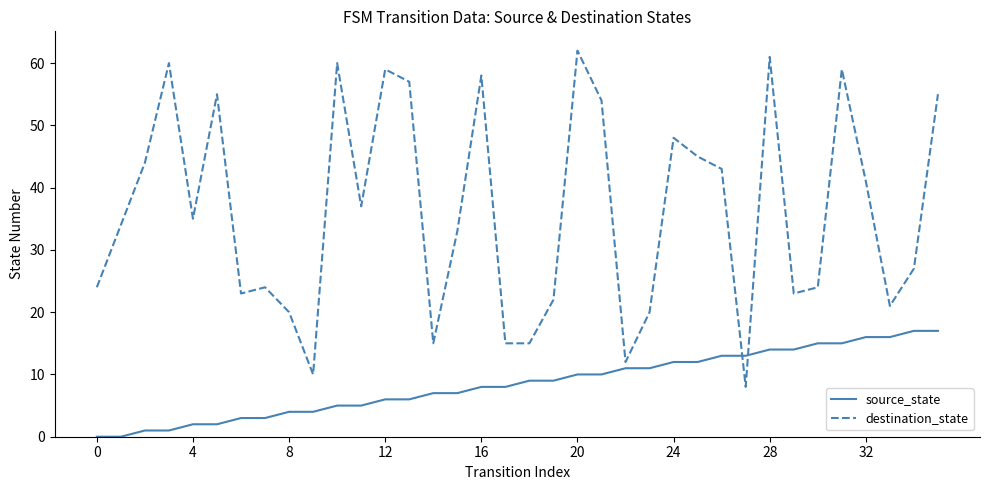

List the series in order of their peak value, lowest first.

source_state, destination_state